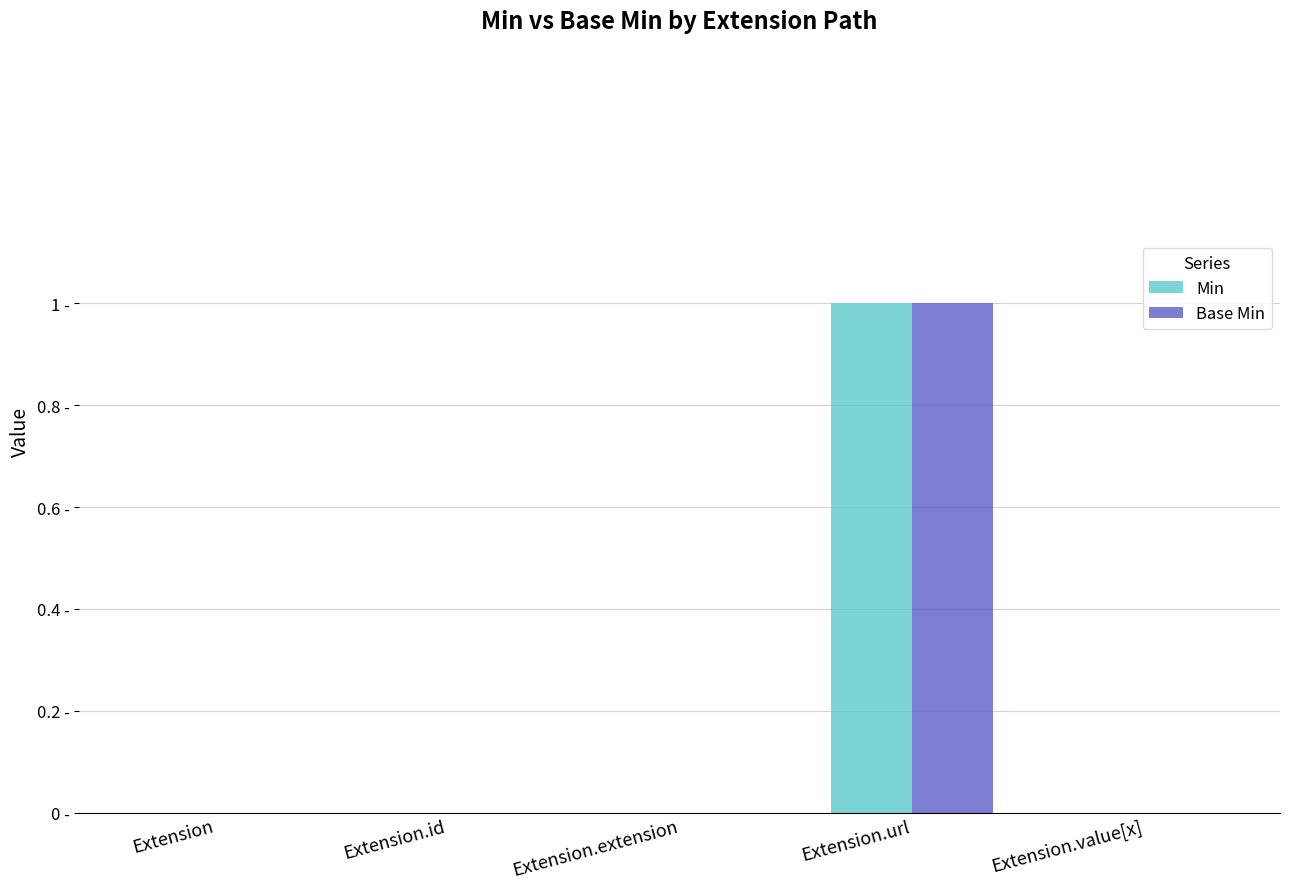

What are all the series names shown in the legend?

Min, Base Min